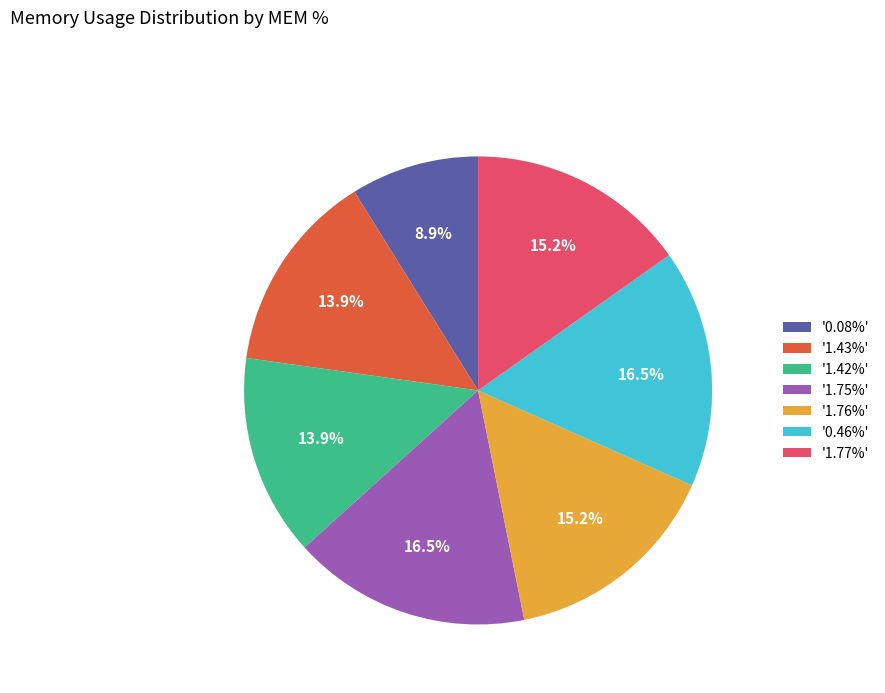

Approximately how many times larger is the value at '1.77%' compared to '0.08%'?

1.7